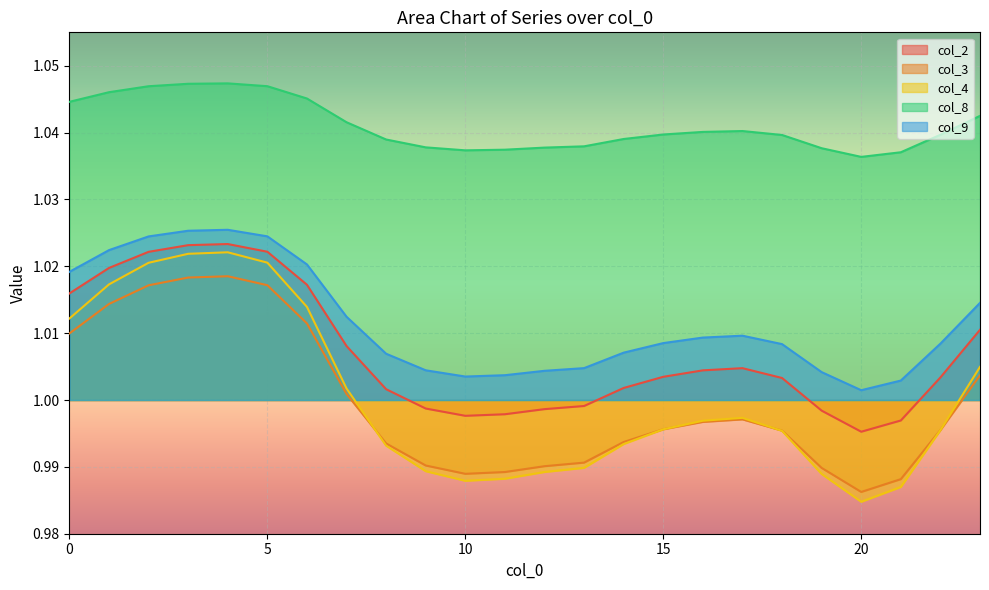

How many lines are shown in the chart?

5